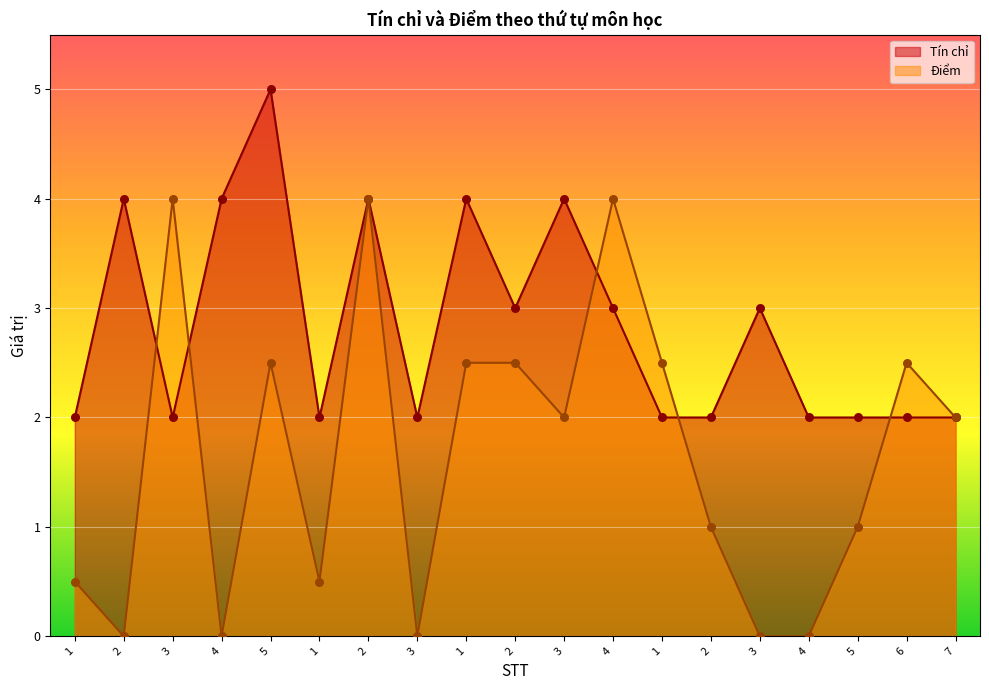

What is the total value across all series at 1?

2.5